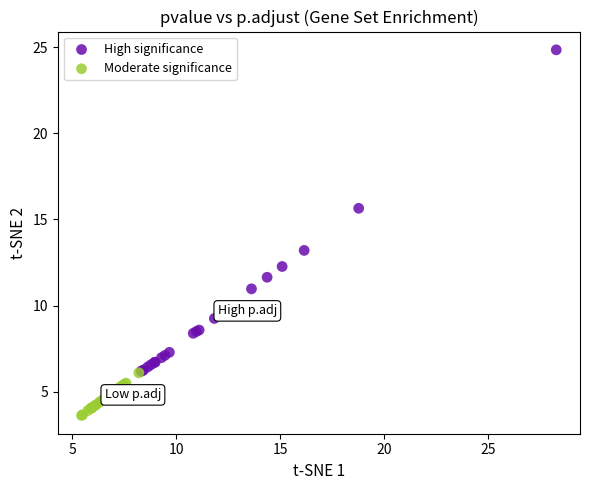

Which series reaches the maximum Y coordinate?

High significance